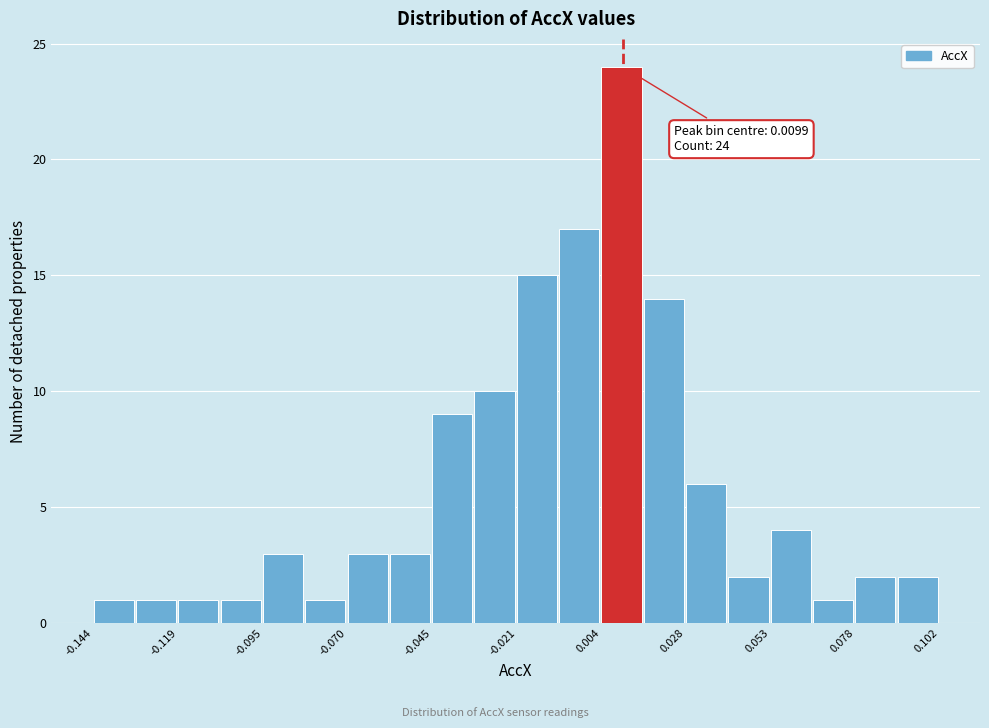

Read against the x-axis, roughly where is the centre of the tallest bar?

0.010